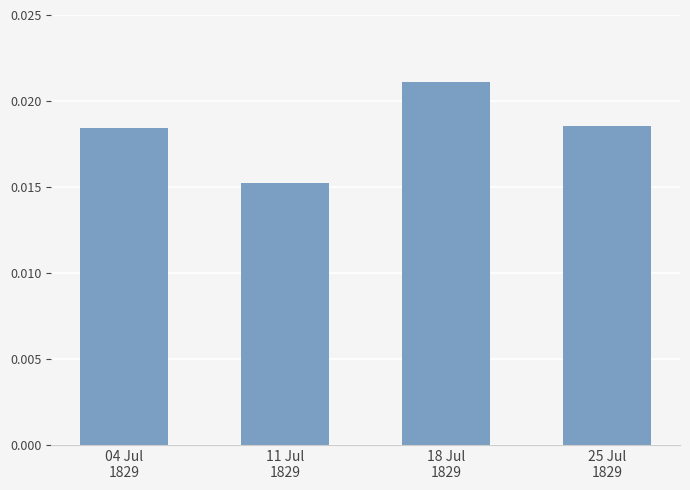

At which category does the chart reach its peak across all series?

18 Jul
1829